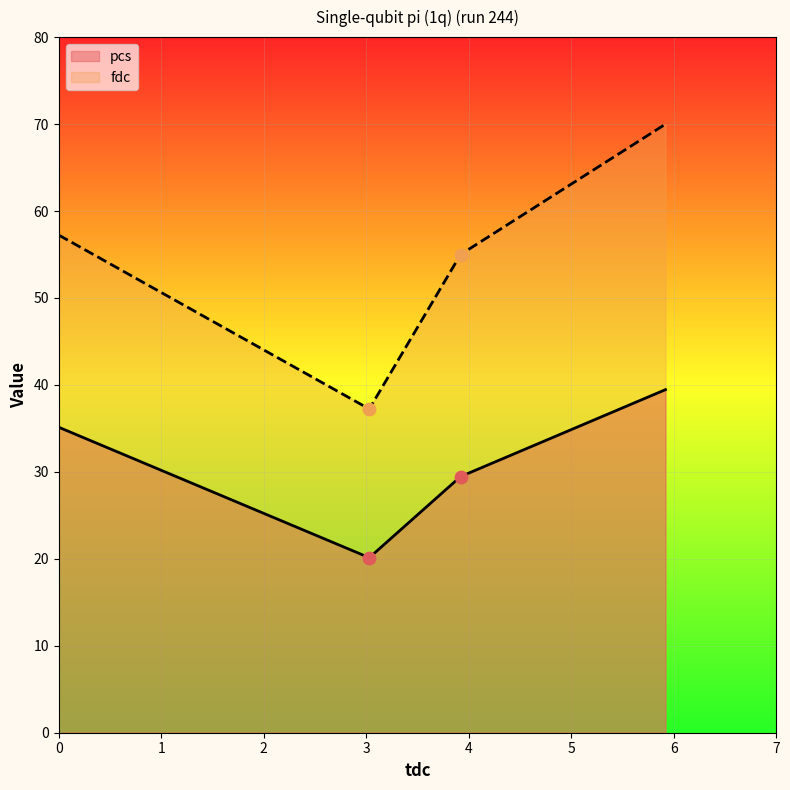

Which series has the widest spread of Y values?

fdc